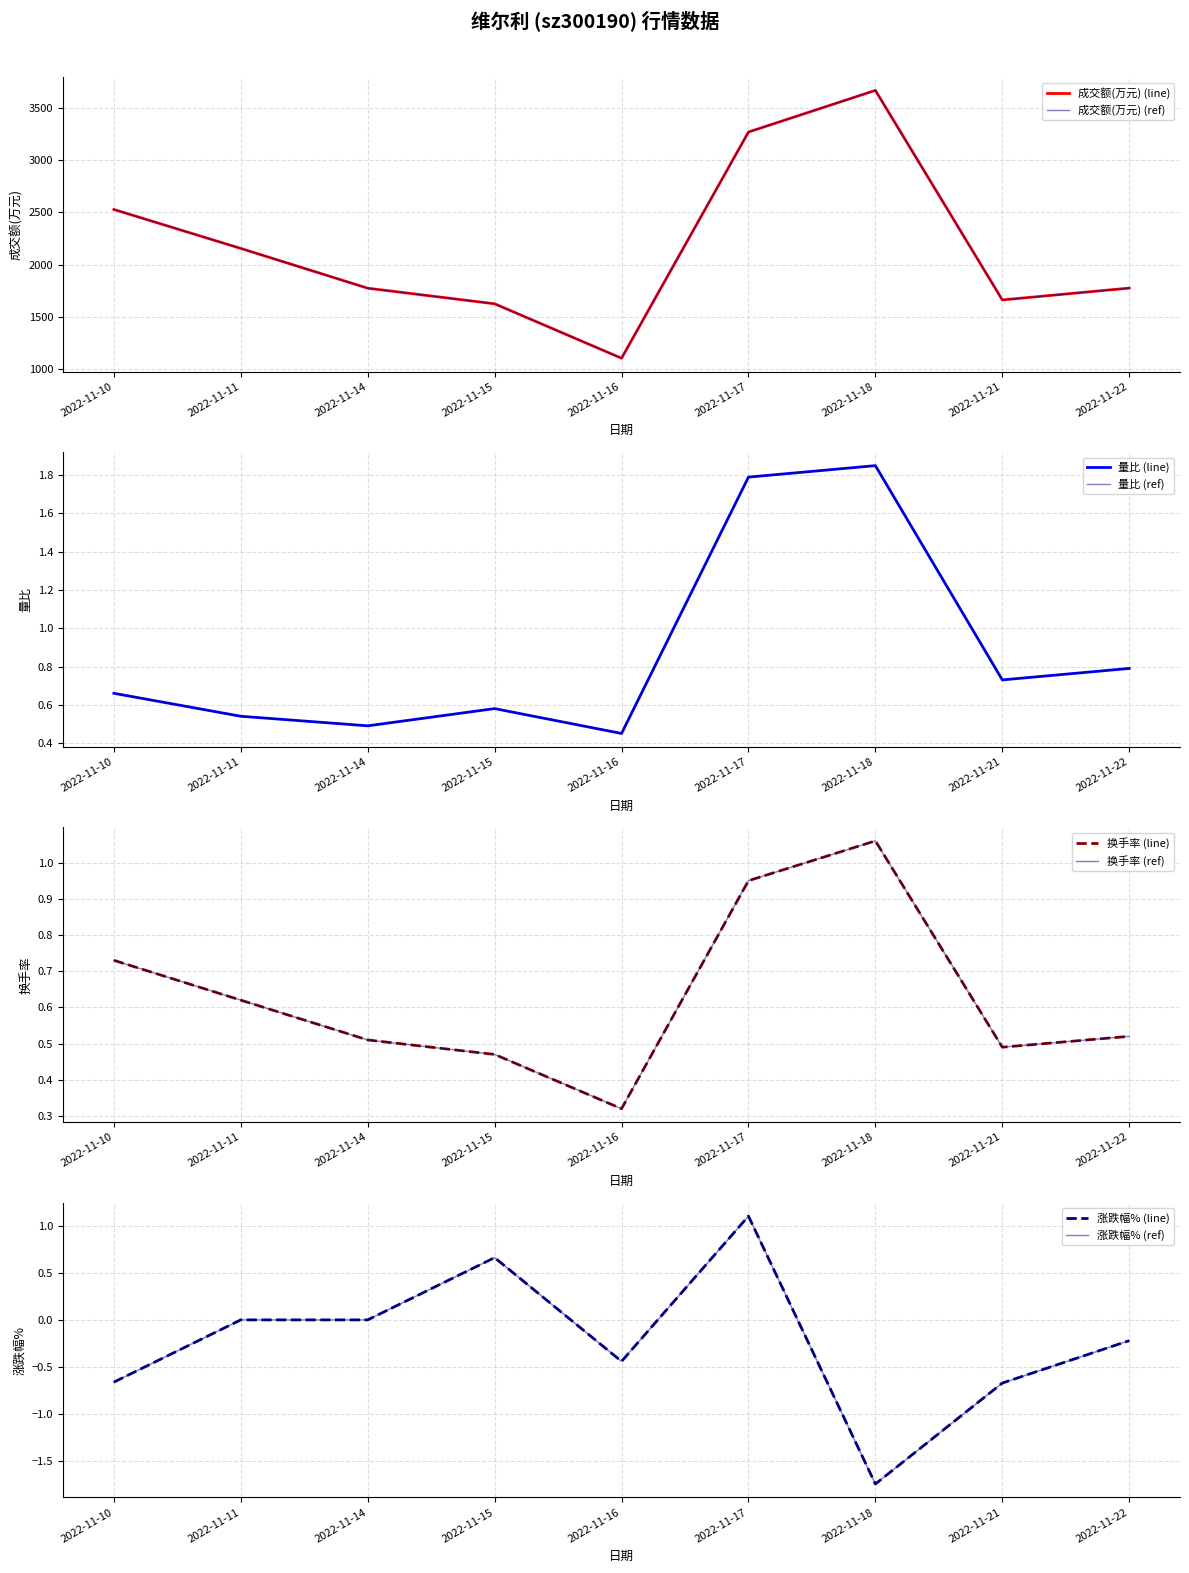

What is the spread (max minus min) of values at 2022-11-18?

3666.7